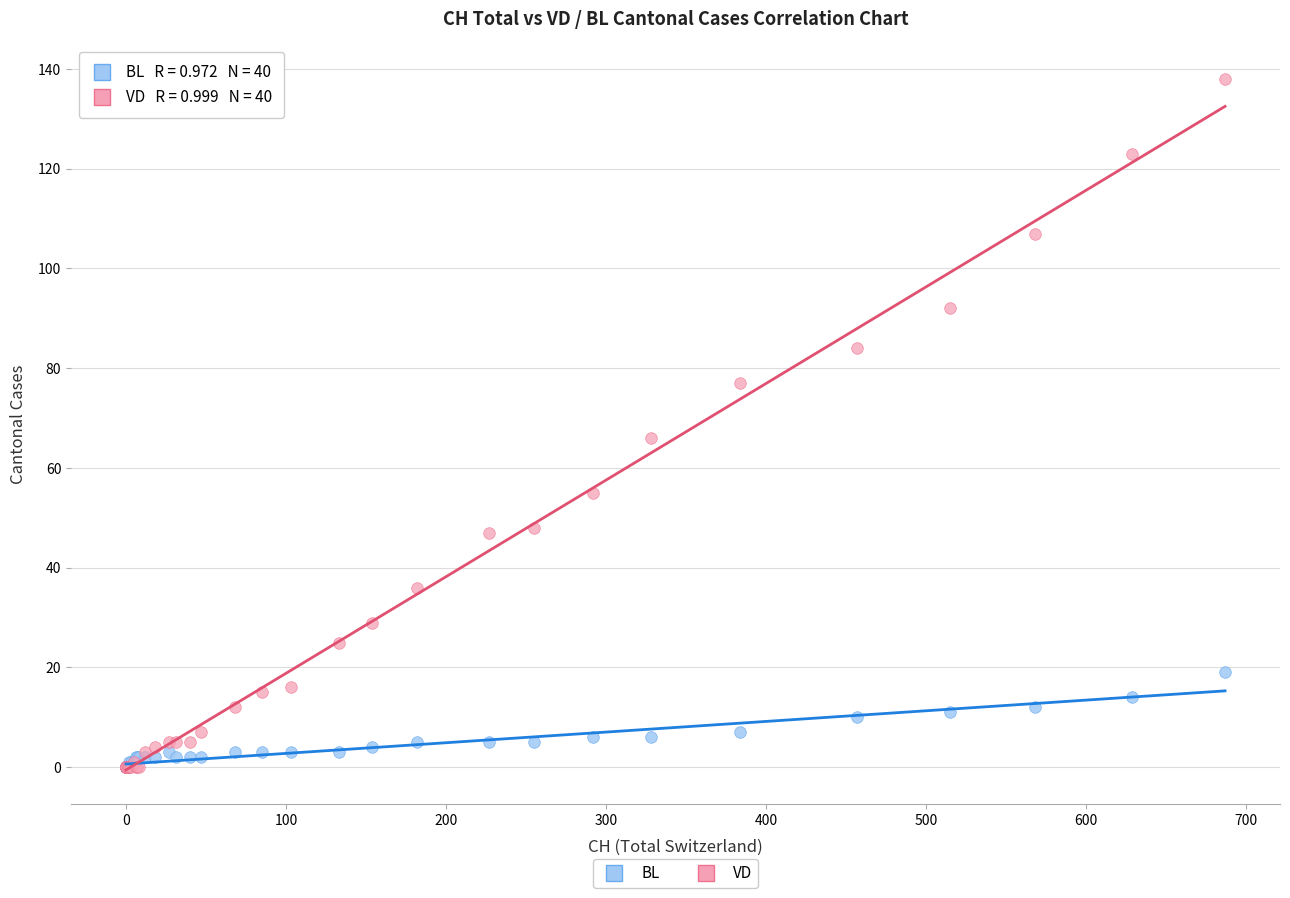

Across all series, what Y value is closest to 69?

66